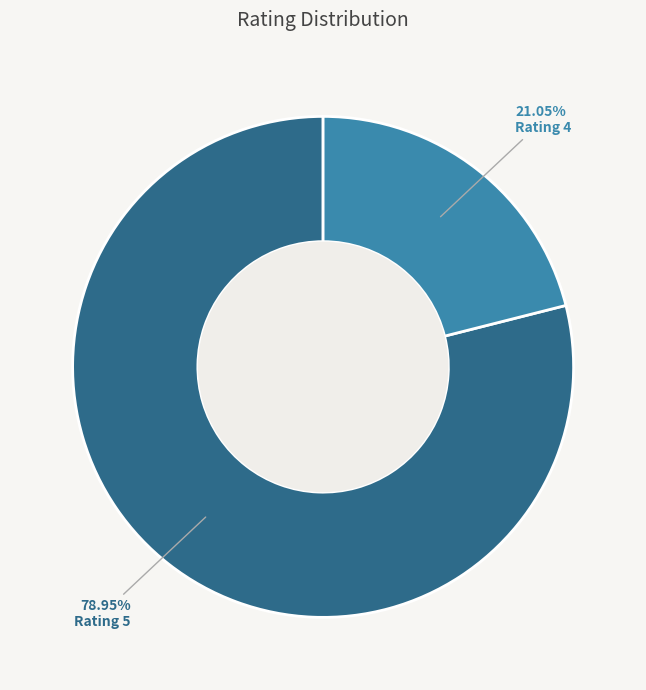

How many segments does this pie chart have?

2